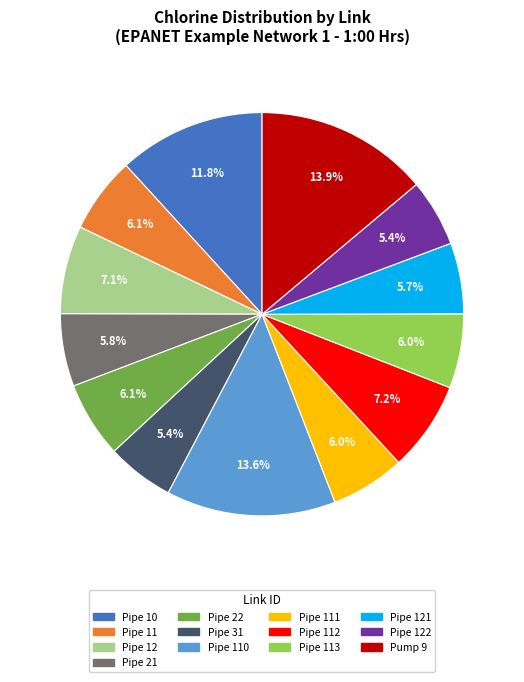

Is there a majority slice in this chart?

No